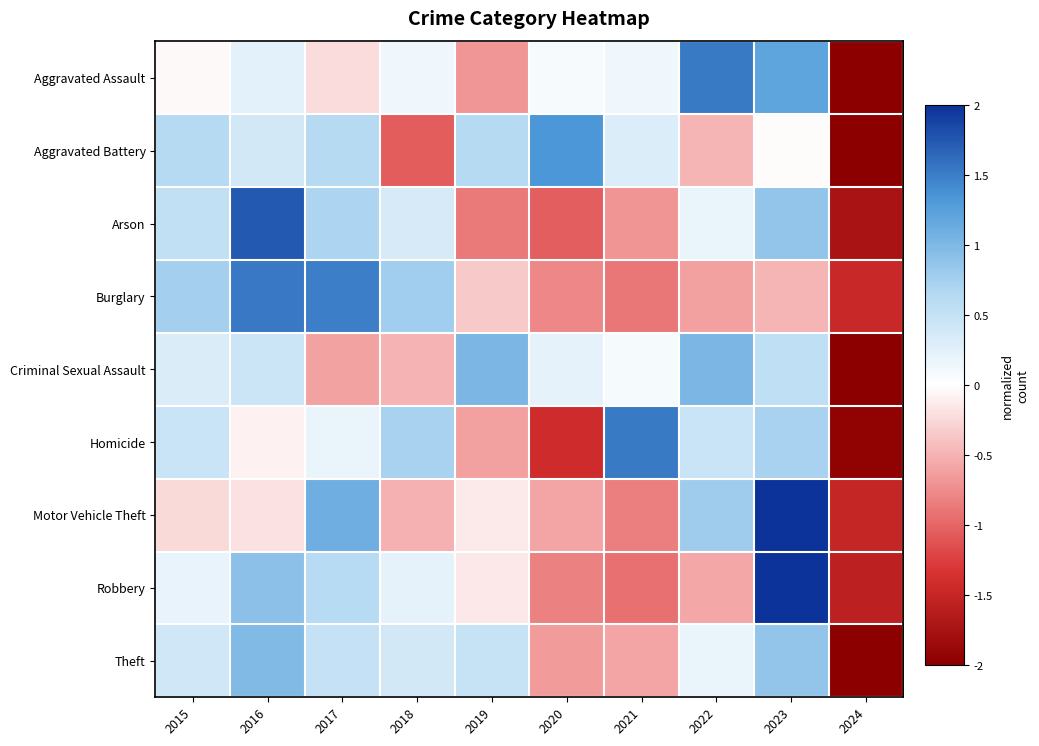

What is the total value across all series at 2018?

0.5